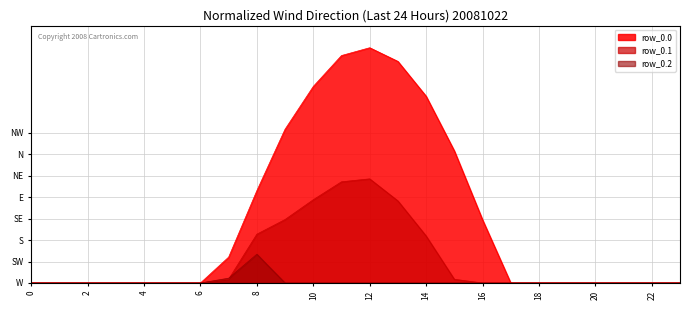

Does the chart display data point markers on the line(s)?

No